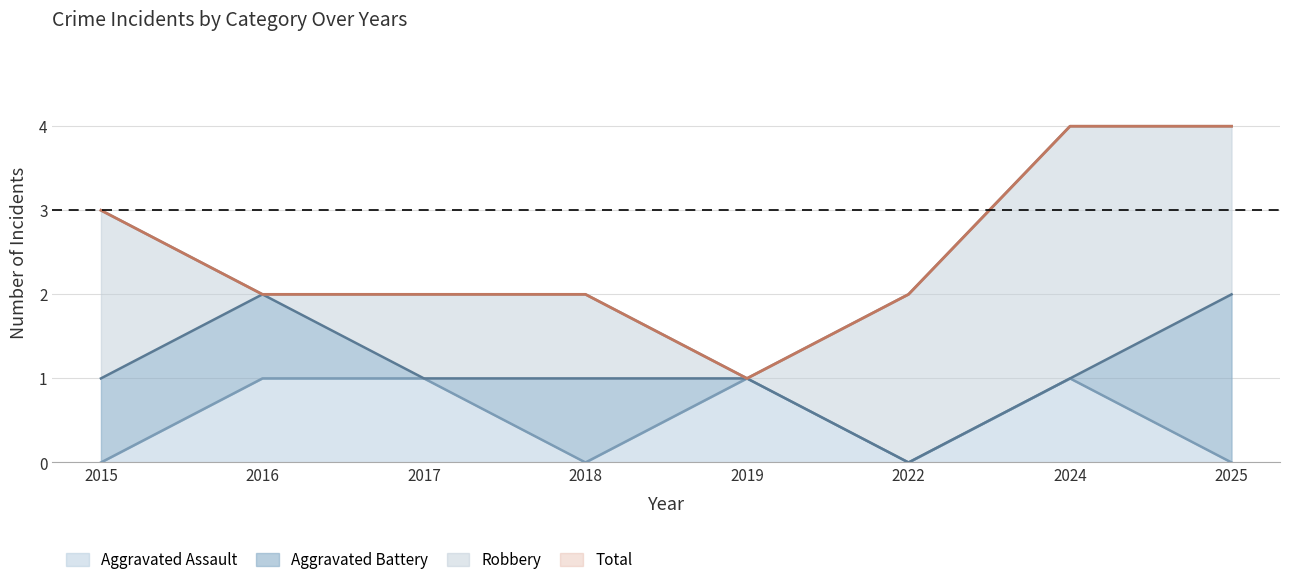

Between 2015 and 2016, which is larger?

2016